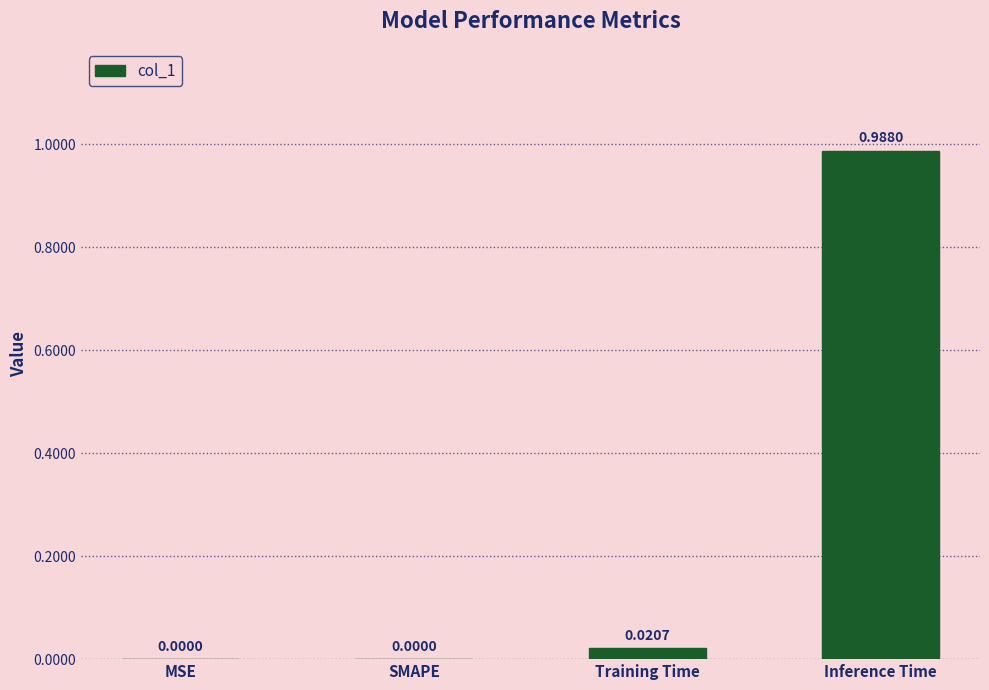

Count the number of categories in the chart.

4